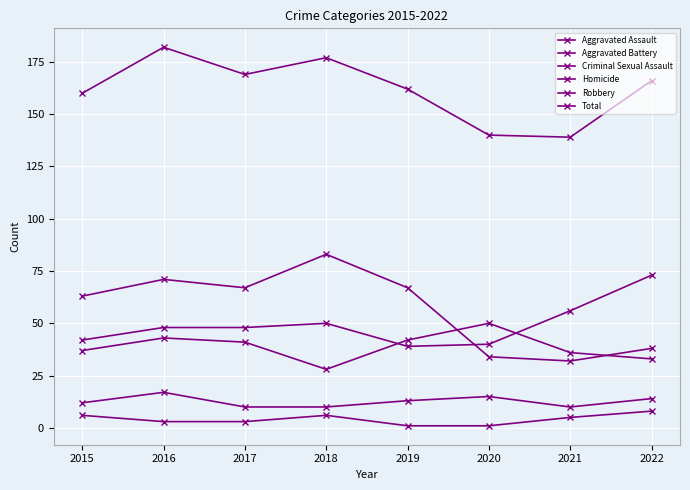

Which label corresponds to the largest value in the chart?

2016